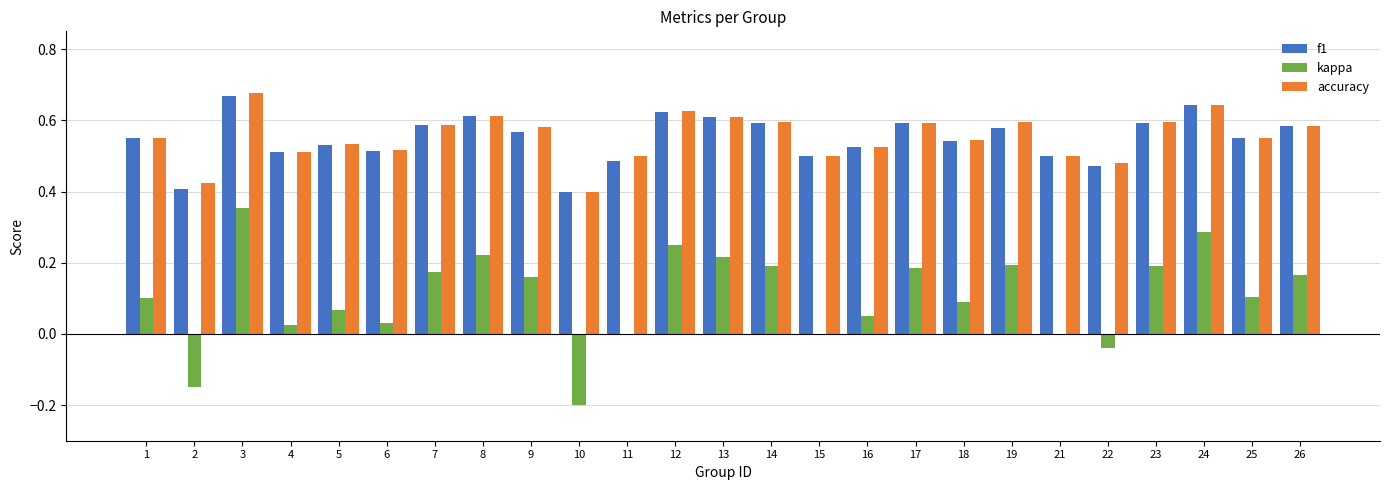

The f1 series shows 0.3 at 8. True or false?

False